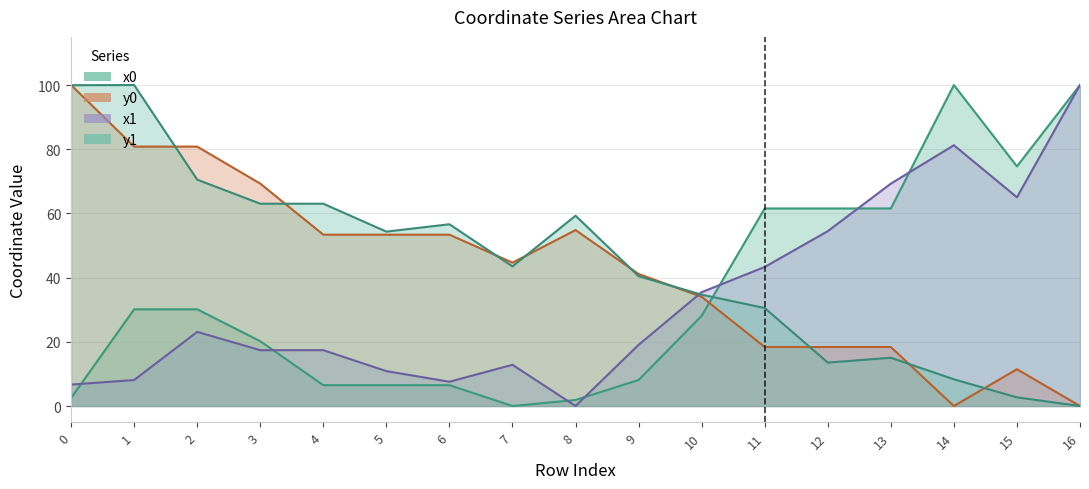

After their last crossing, which series has the higher values: y0 or x1?

x1